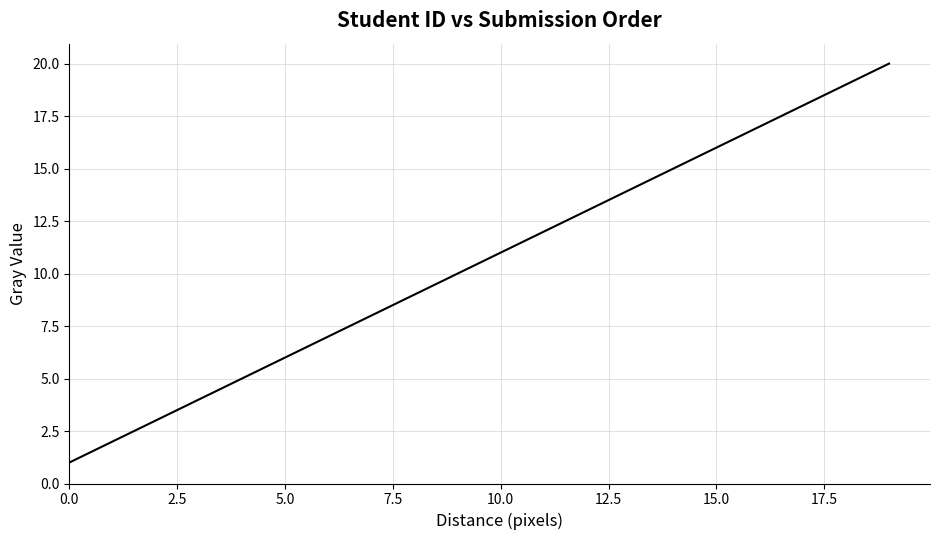

What is the maximum value shown in the chart?

20